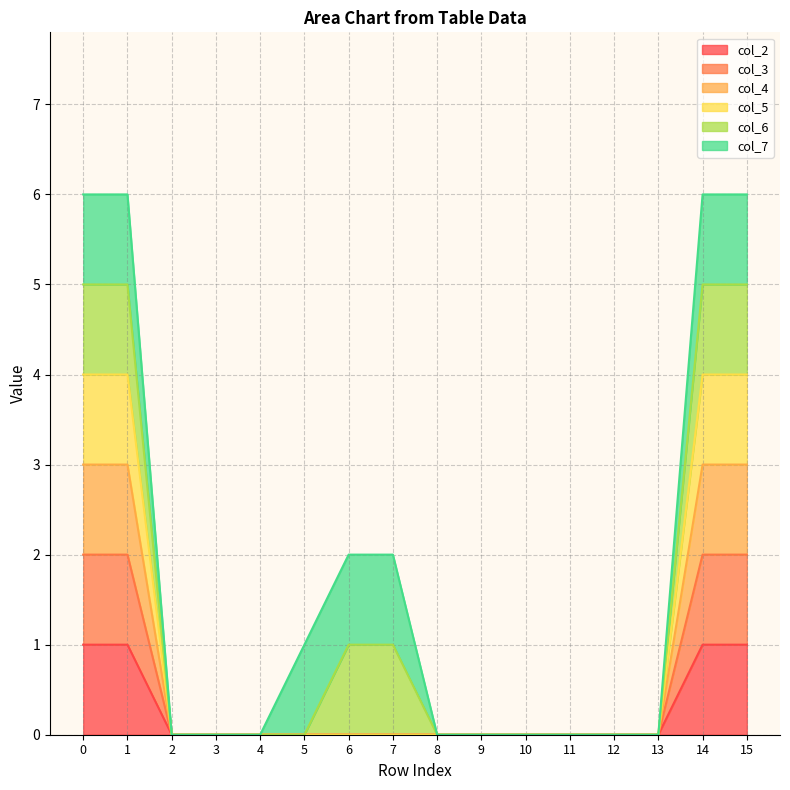

Does the chart display data point markers on the line(s)?

No